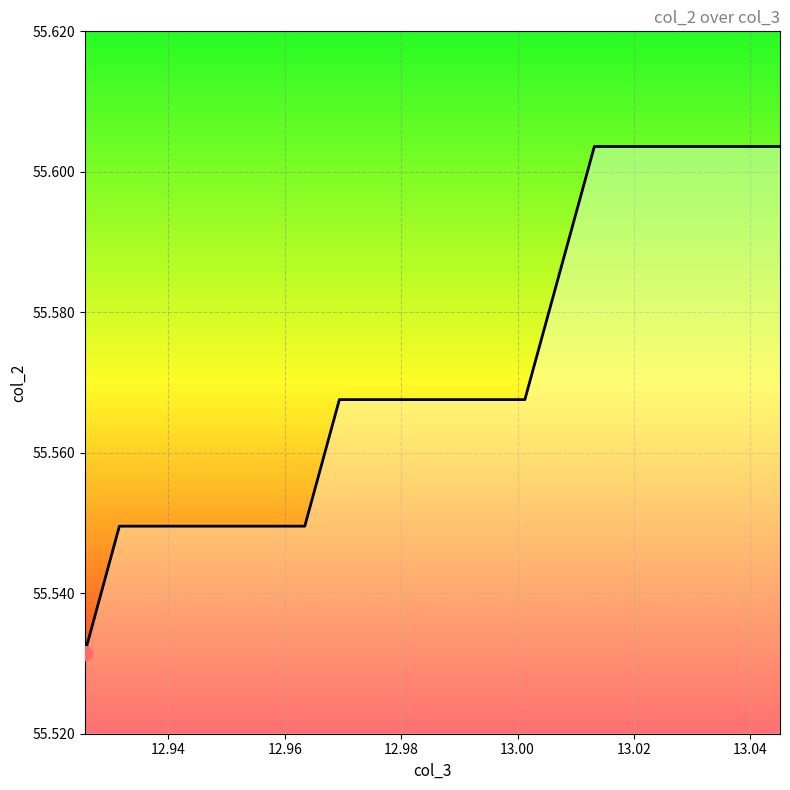

What is the difference between the second highest and minimum values?

0.1